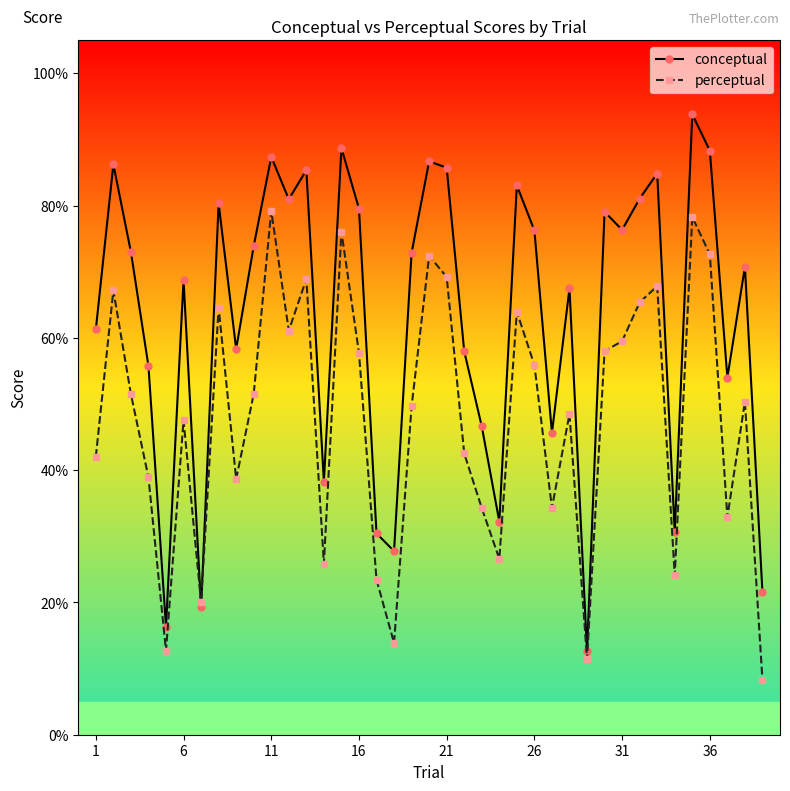

What is the value of the conceptual point at the 23rd from the left?

46.6